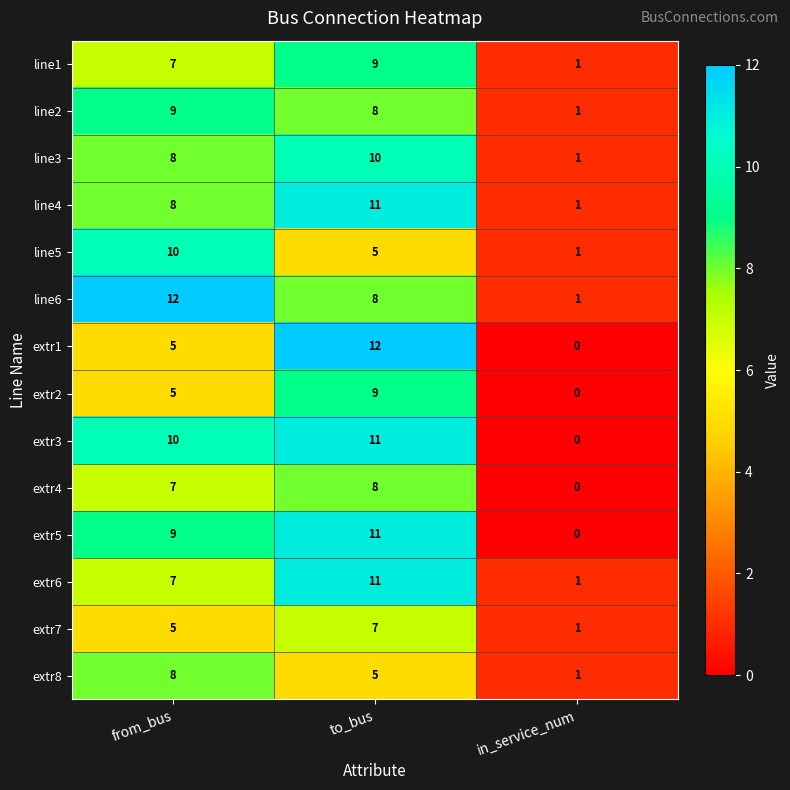

Rank the categories by extr4 value from lowest to highest.

in_service_num, from_bus, to_bus